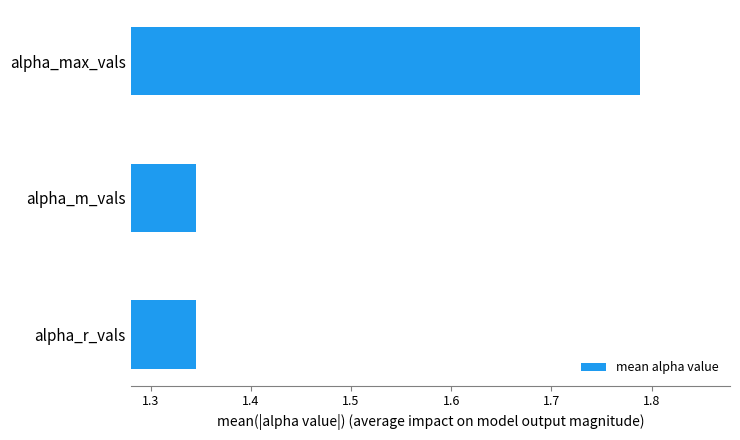

What is the average value?

1.5